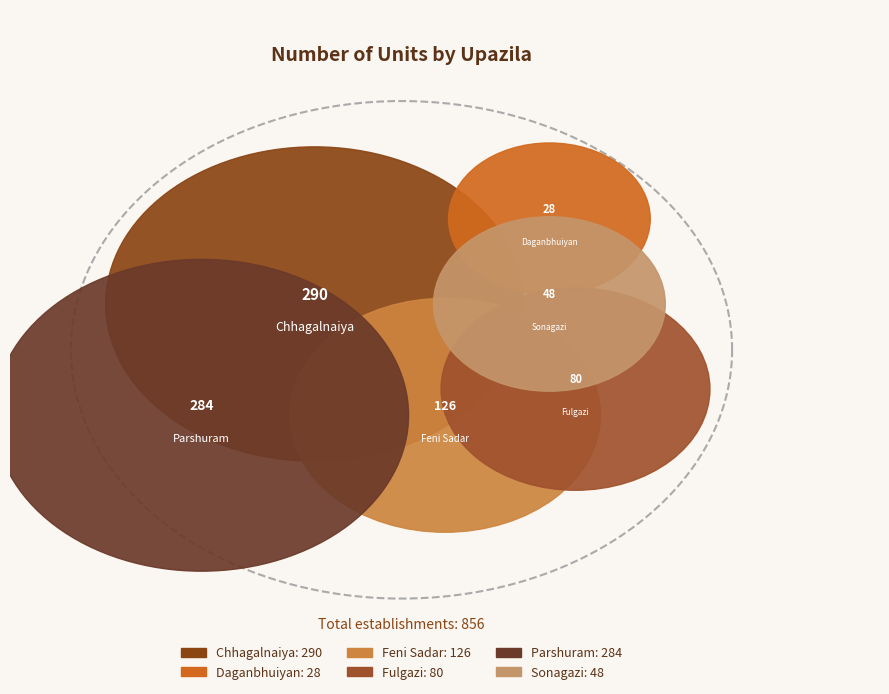

Which category has the biggest portion of the pie?

Chhagalnaiya